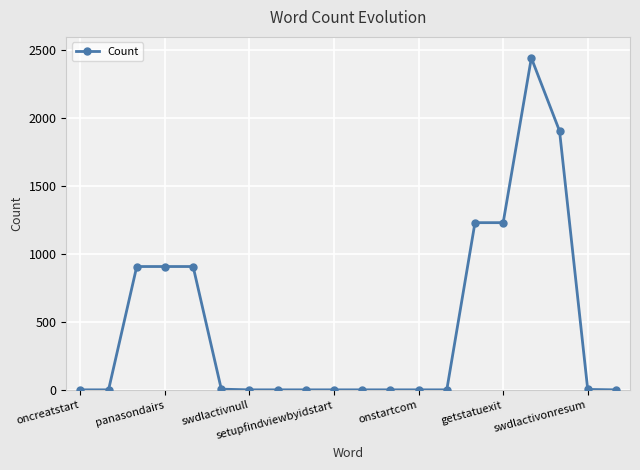

What is the sum of all values?

9564